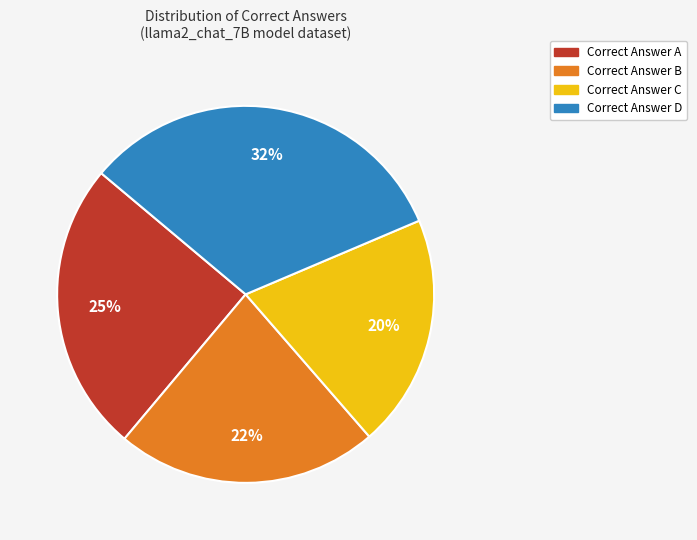

Does Correct Answer A account for over 50% of the chart?

No